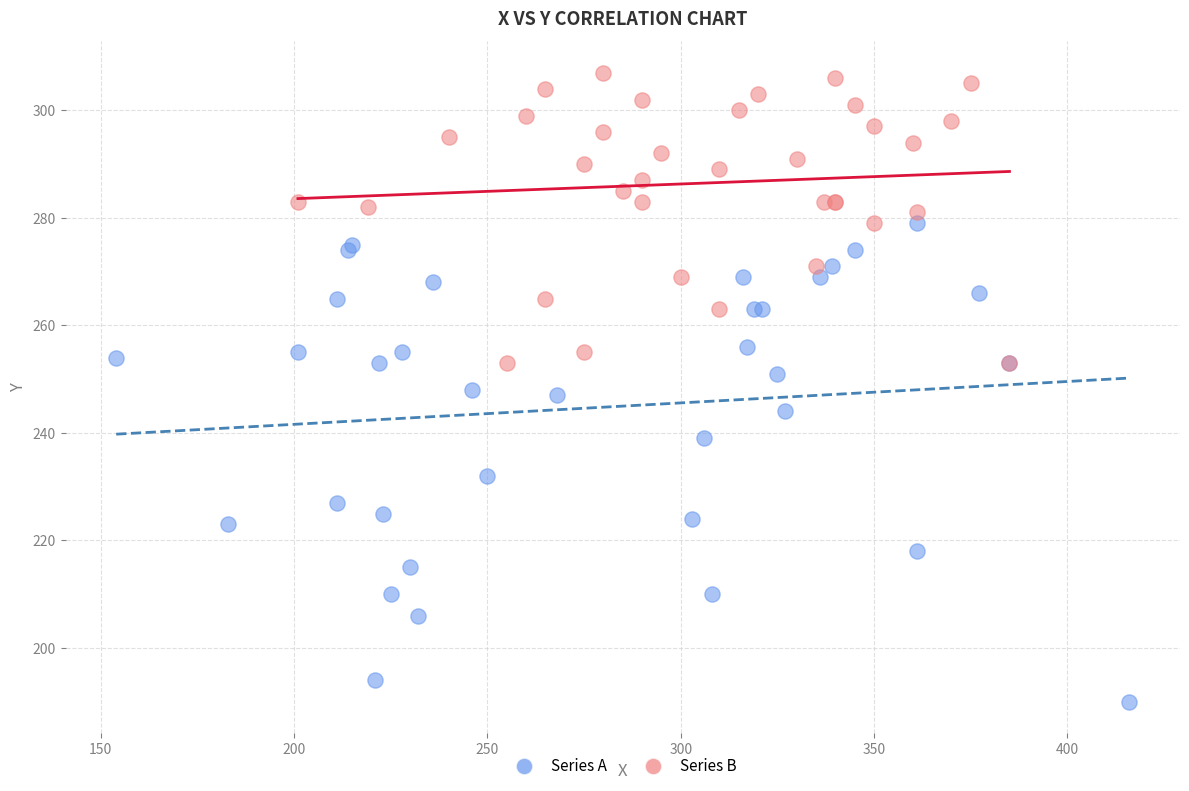

Which series has the largest Y range (max minus min)?

Series A